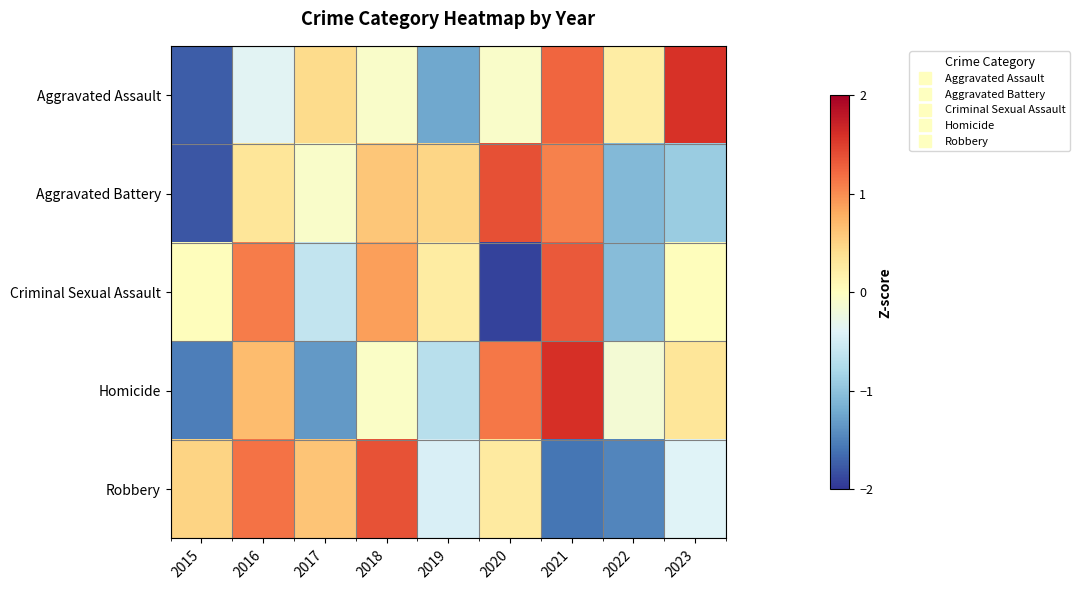

At which category is the sum across all series the highest?

2021